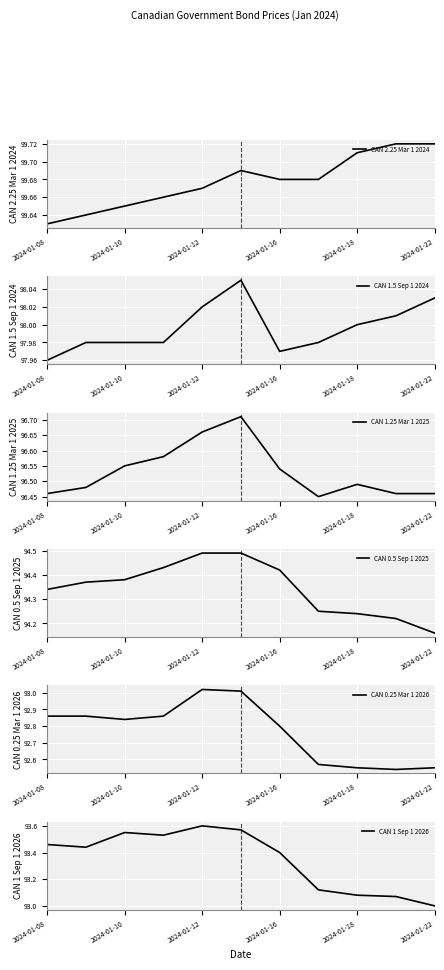

How many distinct data groups are displayed?

6